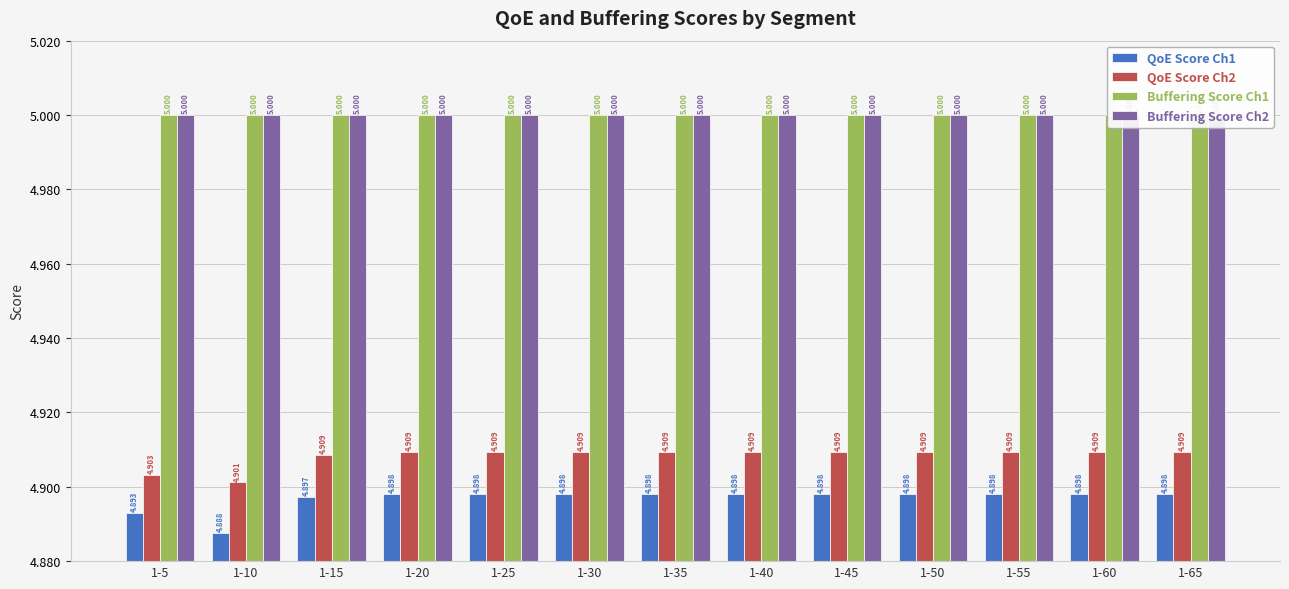

Reading right to left, extract all data points from this chart.

QoE Score Ch1: 1-65=4.9	1-60=4.9	1-55=4.9	1-50=4.9	1-45=4.9	1-40=4.9	1-35=4.9	1-30=4.9	1-25=4.9	1-20=4.9	1-15=4.9	1-10=4.9	1-5=4.9
QoE Score Ch2: 1-65=4.9	1-60=4.9	1-55=4.9	1-50=4.9	1-45=4.9	1-40=4.9	1-35=4.9	1-30=4.9	1-25=4.9	1-20=4.9	1-15=4.9	1-10=4.9	1-5=4.9
Buffering Score Ch1: 1-65=5.0	1-60=5.0	1-55=5.0	1-50=5.0	1-45=5.0	1-40=5.0	1-35=5.0	1-30=5.0	1-25=5.0	1-20=5.0	1-15=5.0	1-10=5.0	1-5=5.0
Buffering Score Ch2: 1-65=5.0	1-60=5.0	1-55=5.0	1-50=5.0	1-45=5.0	1-40=5.0	1-35=5.0	1-30=5.0	1-25=5.0	1-20=5.0	1-15=5.0	1-10=5.0	1-5=5.0